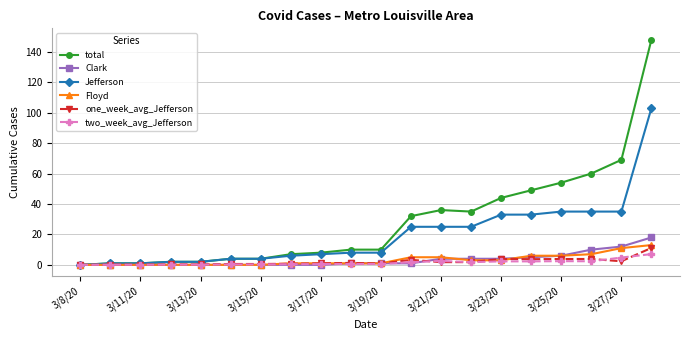

Does the chart display data point markers on the line(s)?

Yes